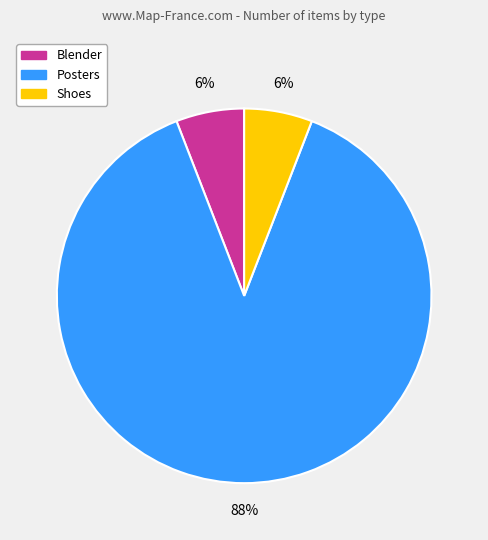

Is it true that Blender is 19% of the pie?

False